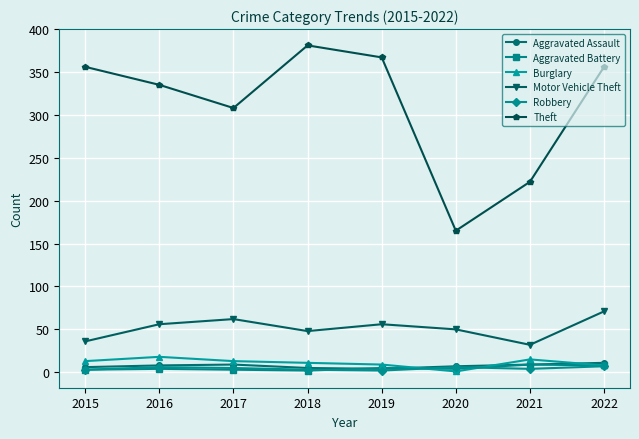

True or false: Theft and Motor Vehicle Theft intersect in this chart.

False